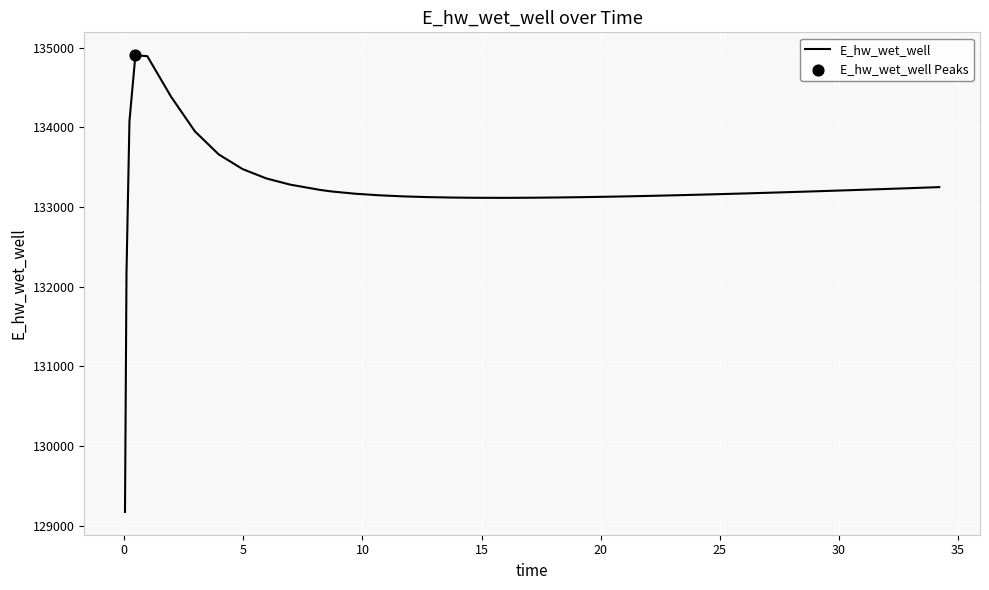

What is the maximum value shown in the chart?

134906.8